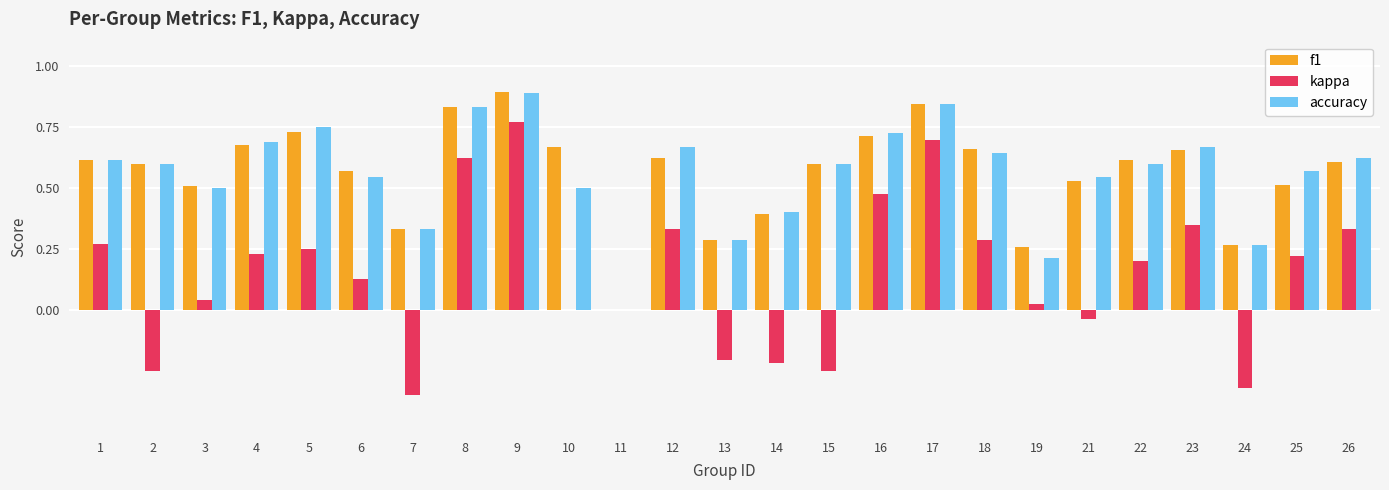

Which series changed the most between 16 and 25?

kappa